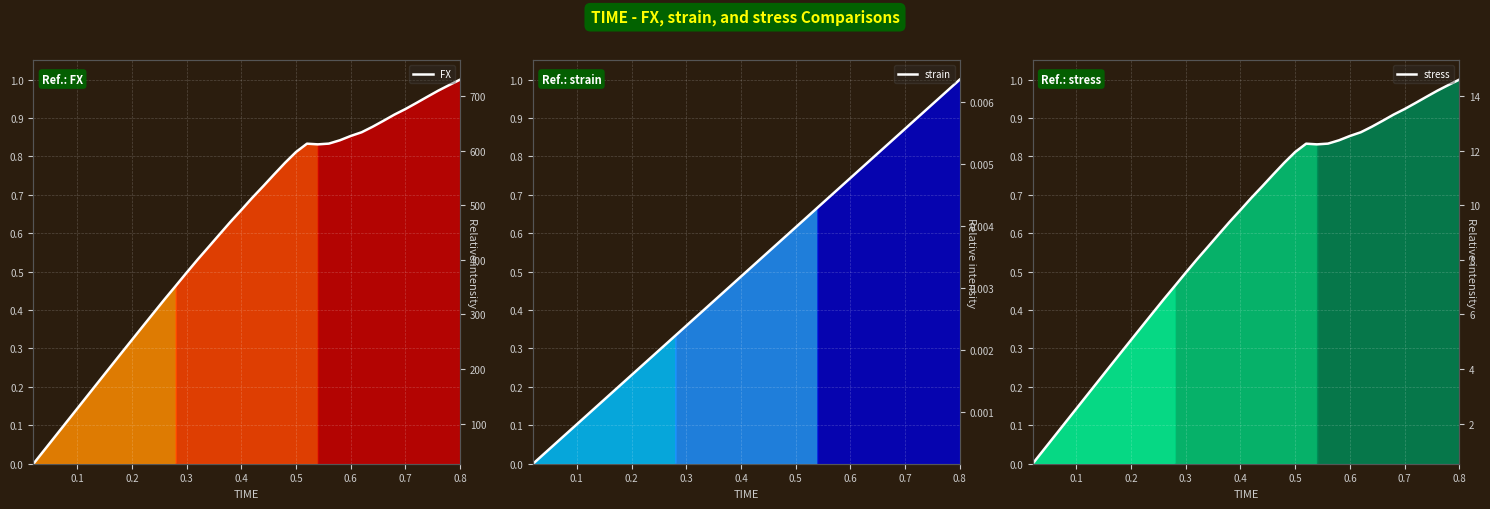

Which series has the largest total across all categories?

FX